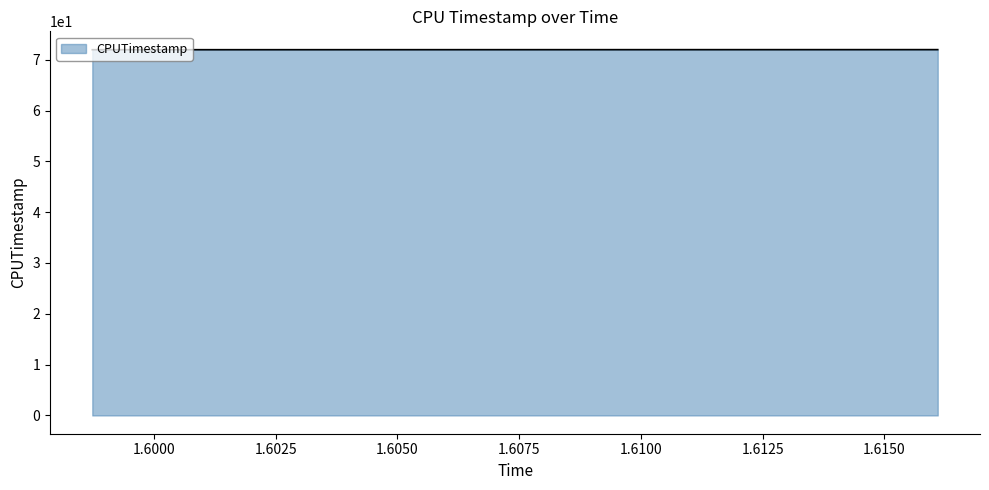

What is the smallest value displayed?

72.0